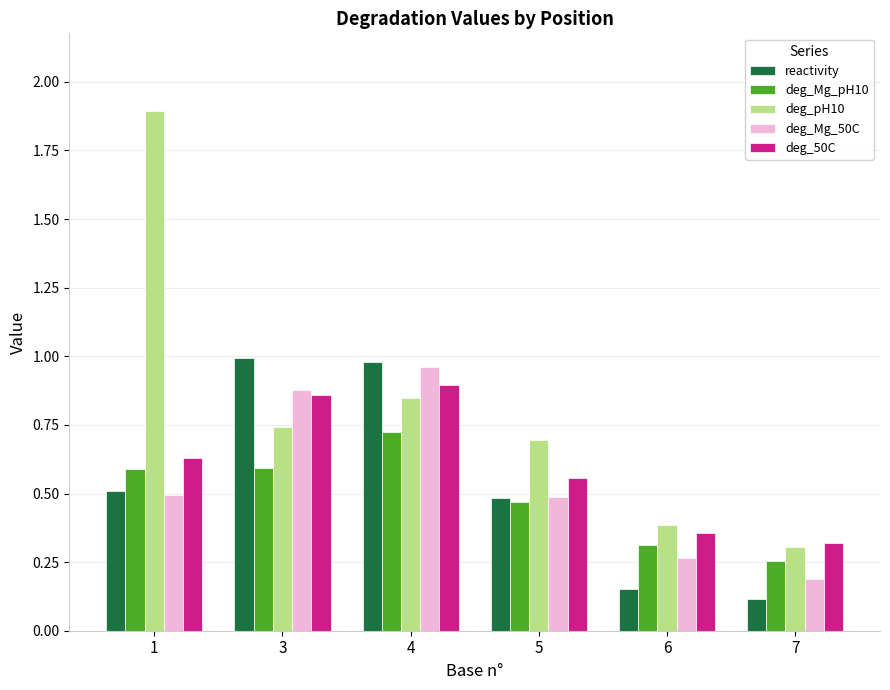

Count the deg_50C values in the range 0 to 1.

6